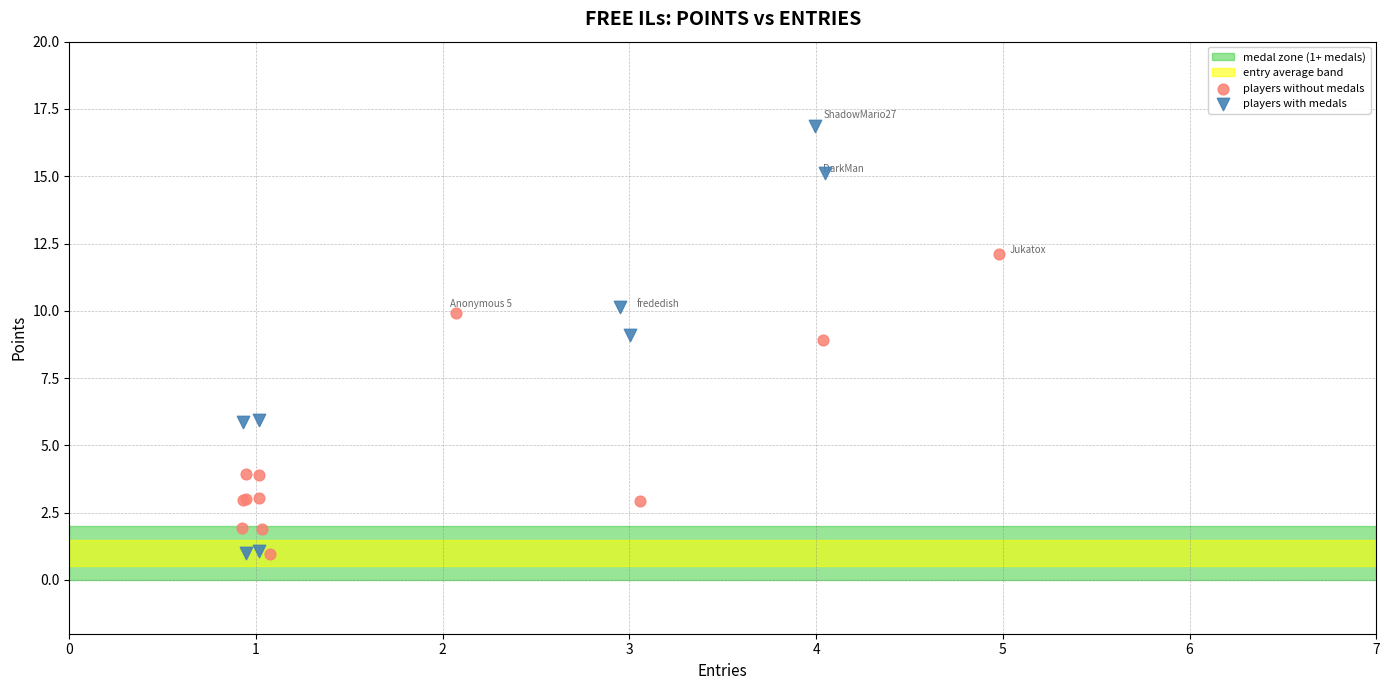

Which series has the widest spread of Y values?

players with medals